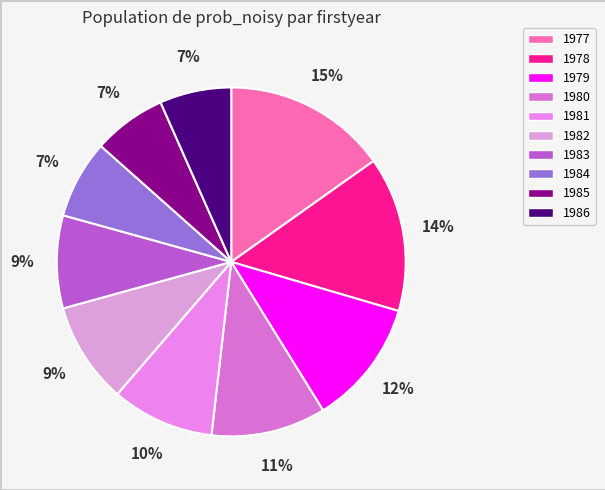

To the nearest percent, what percentage of the pie is 1981?

10%